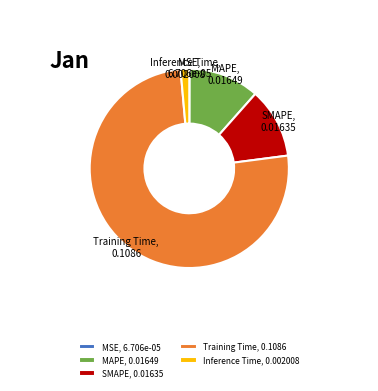

Which slice is the largest?

Training Time